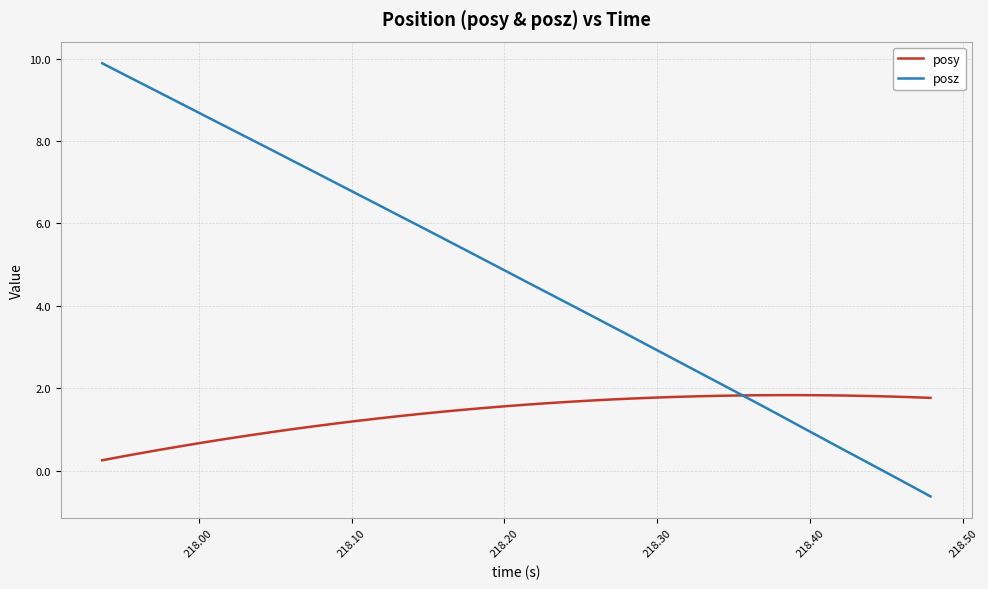

Rank the series by their average value, from lowest to highest.

posy, posz